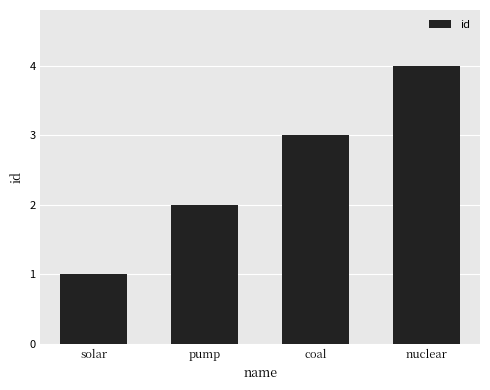

Are the bars grouped side by side (vs. stacked)?

No